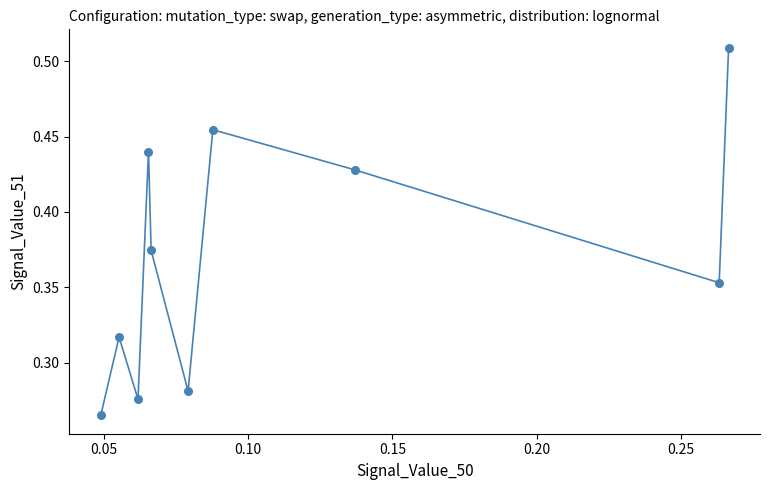

Count the number of points in this scatter plot.

10